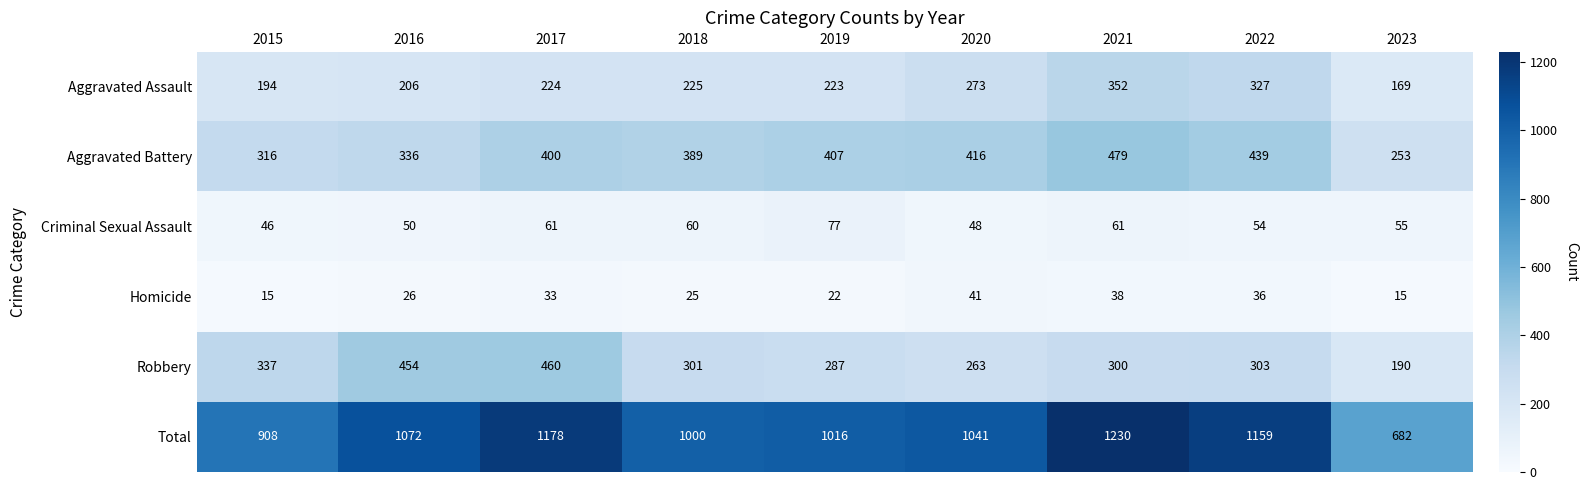

What is the difference between the maximum and minimum values in the Criminal Sexual Assault series?

31